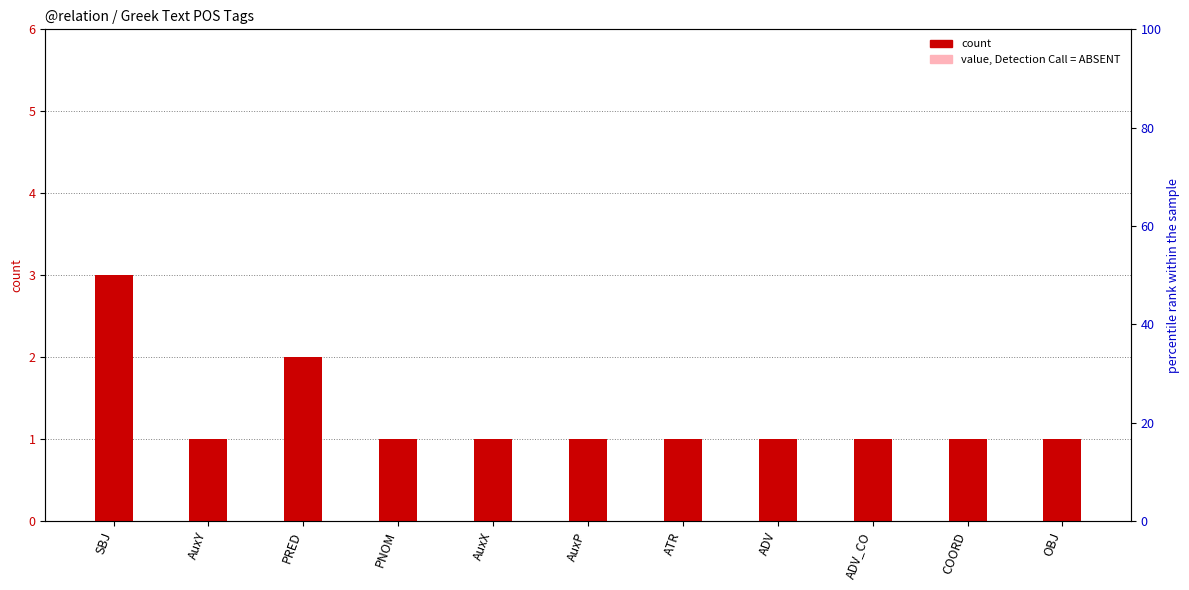

What is the value of the value, Detection Call = ABSENT bar at the 11th from the left?

1